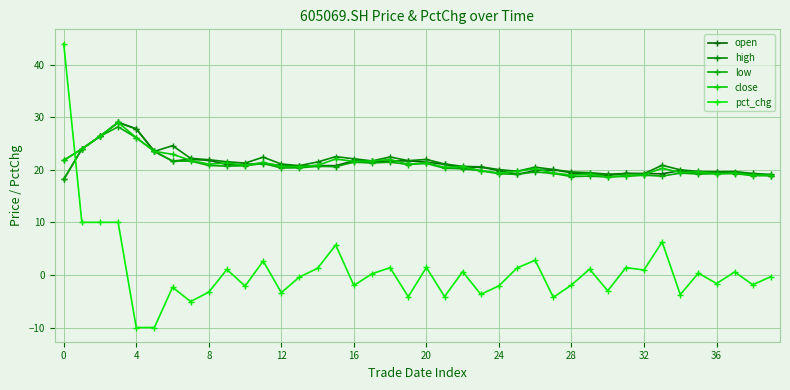

In low, how many points are higher than both neighbors (excluding endpoints)?

11